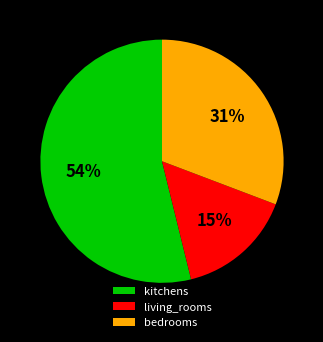

Is there a majority slice in this chart?

Yes